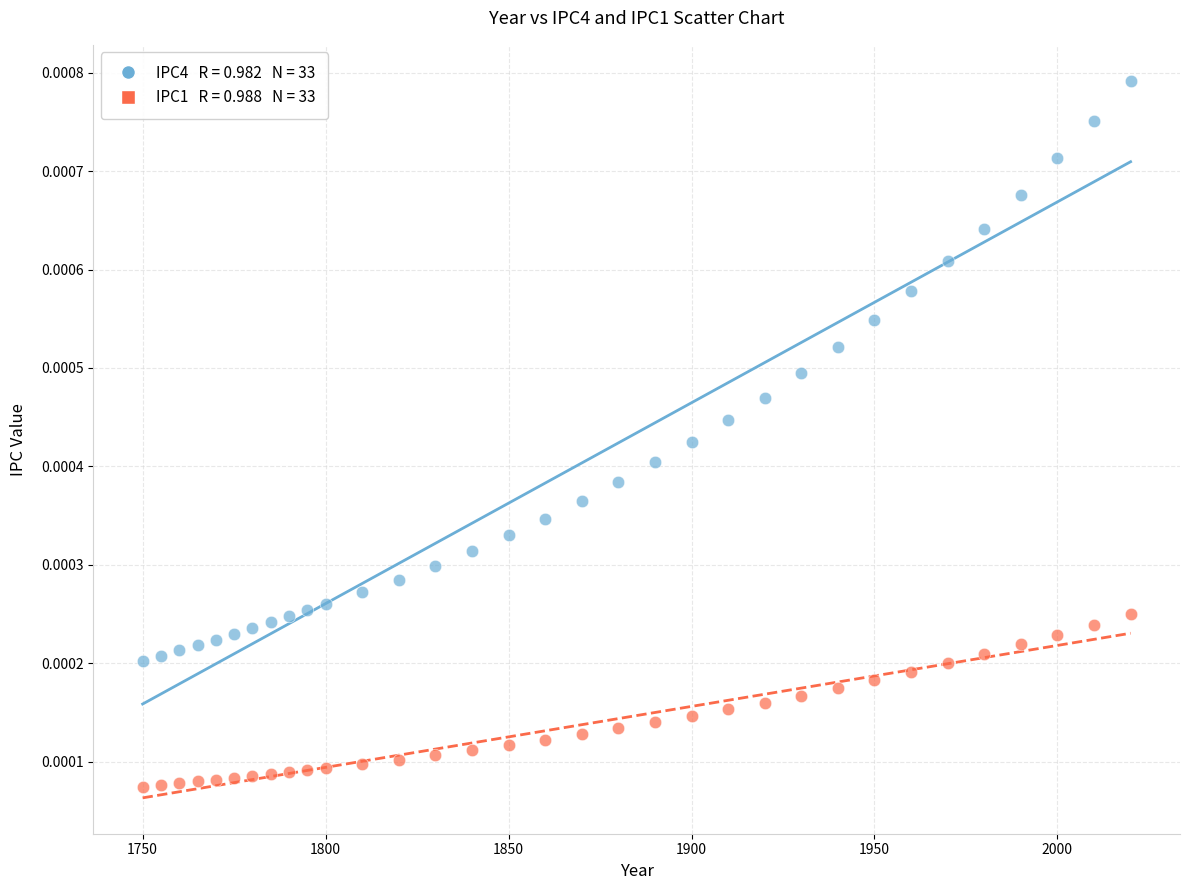

Across all data points, what is the range of X values (max minus min)?

270.0